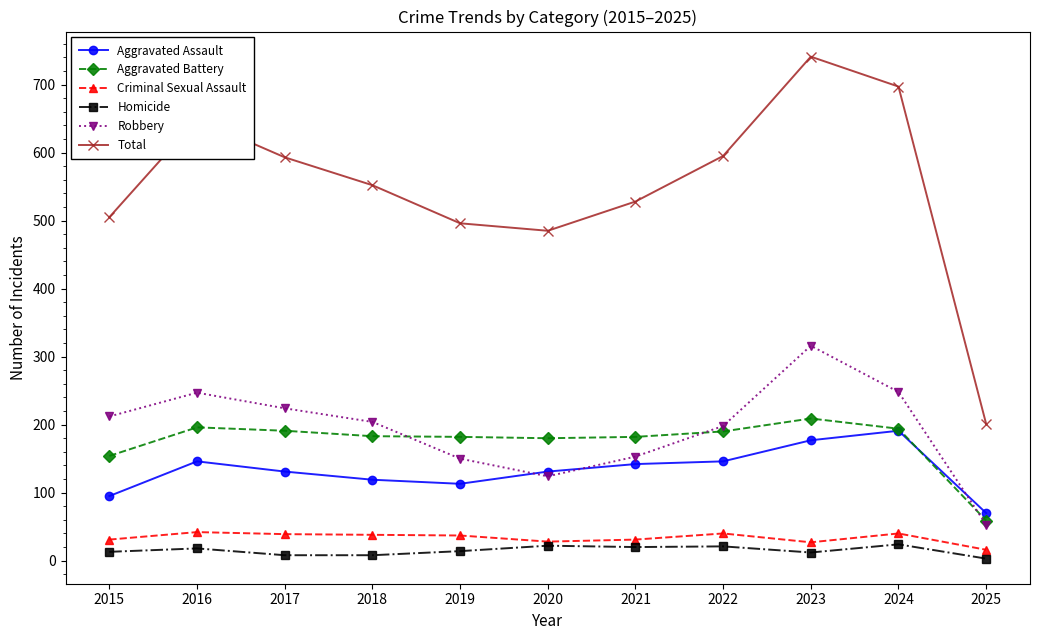

Which series has the largest range (max minus min)?

Total